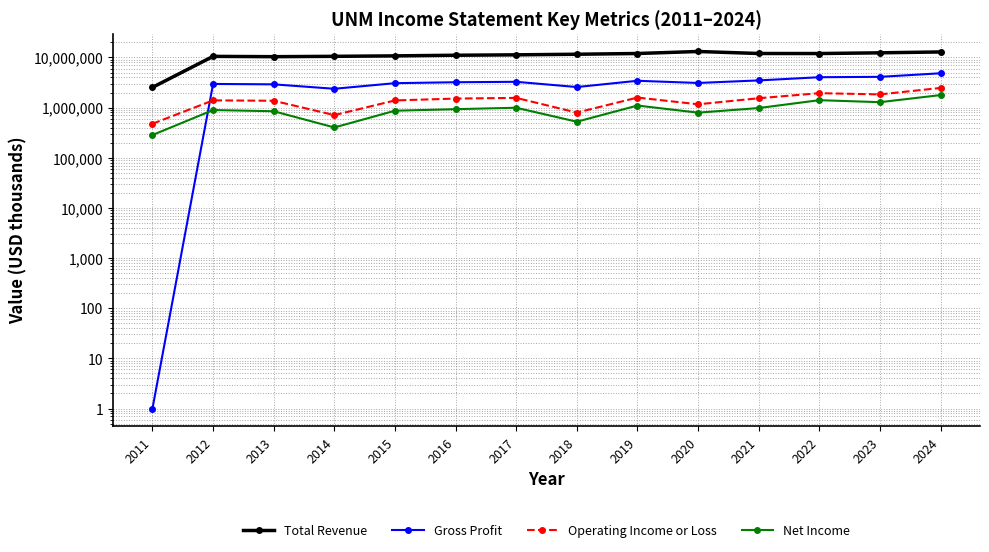

What is the sum of all Net Income values?

13088200